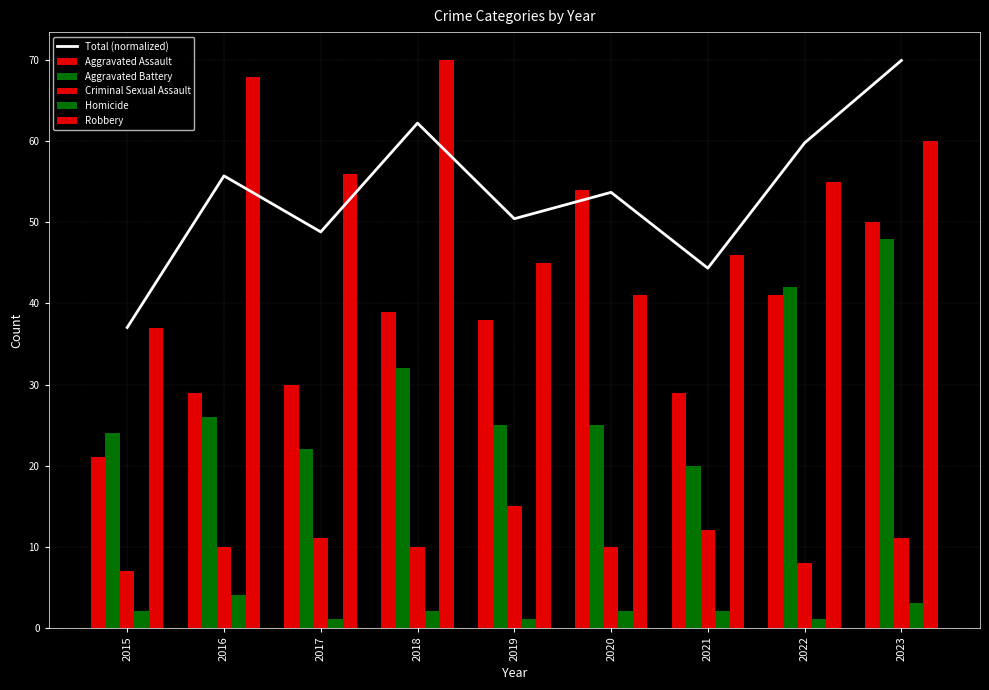

At how many categories does at least one series exceed 11?

9